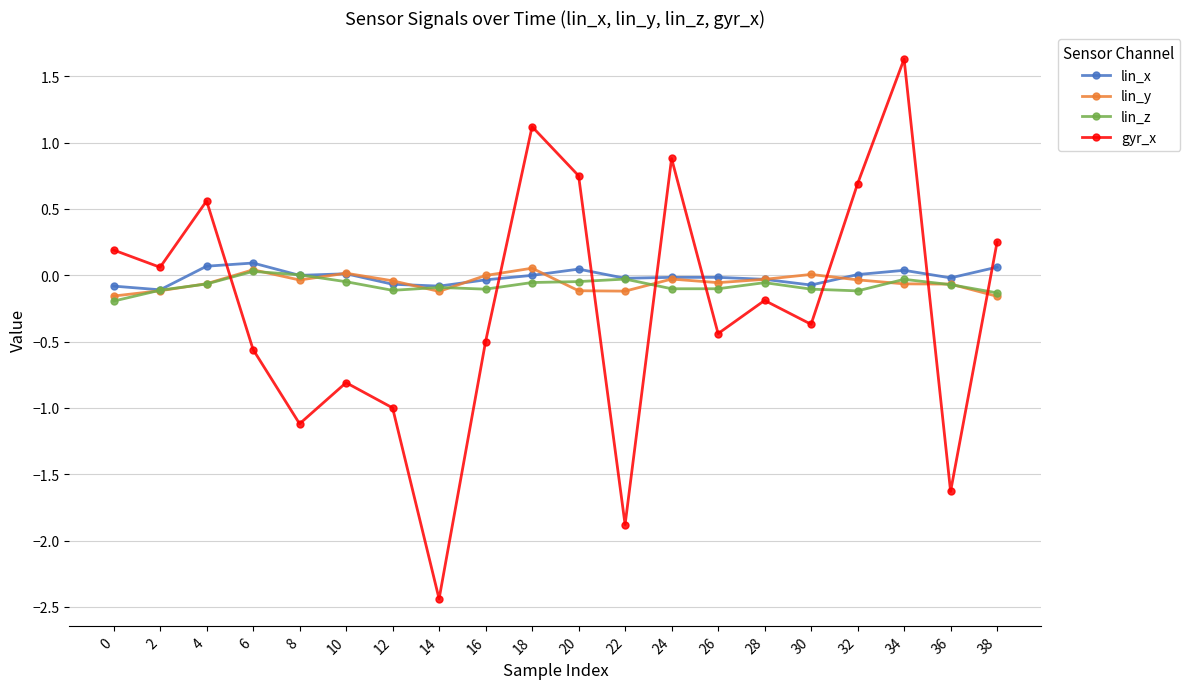

Count the number of data series in this chart.

4